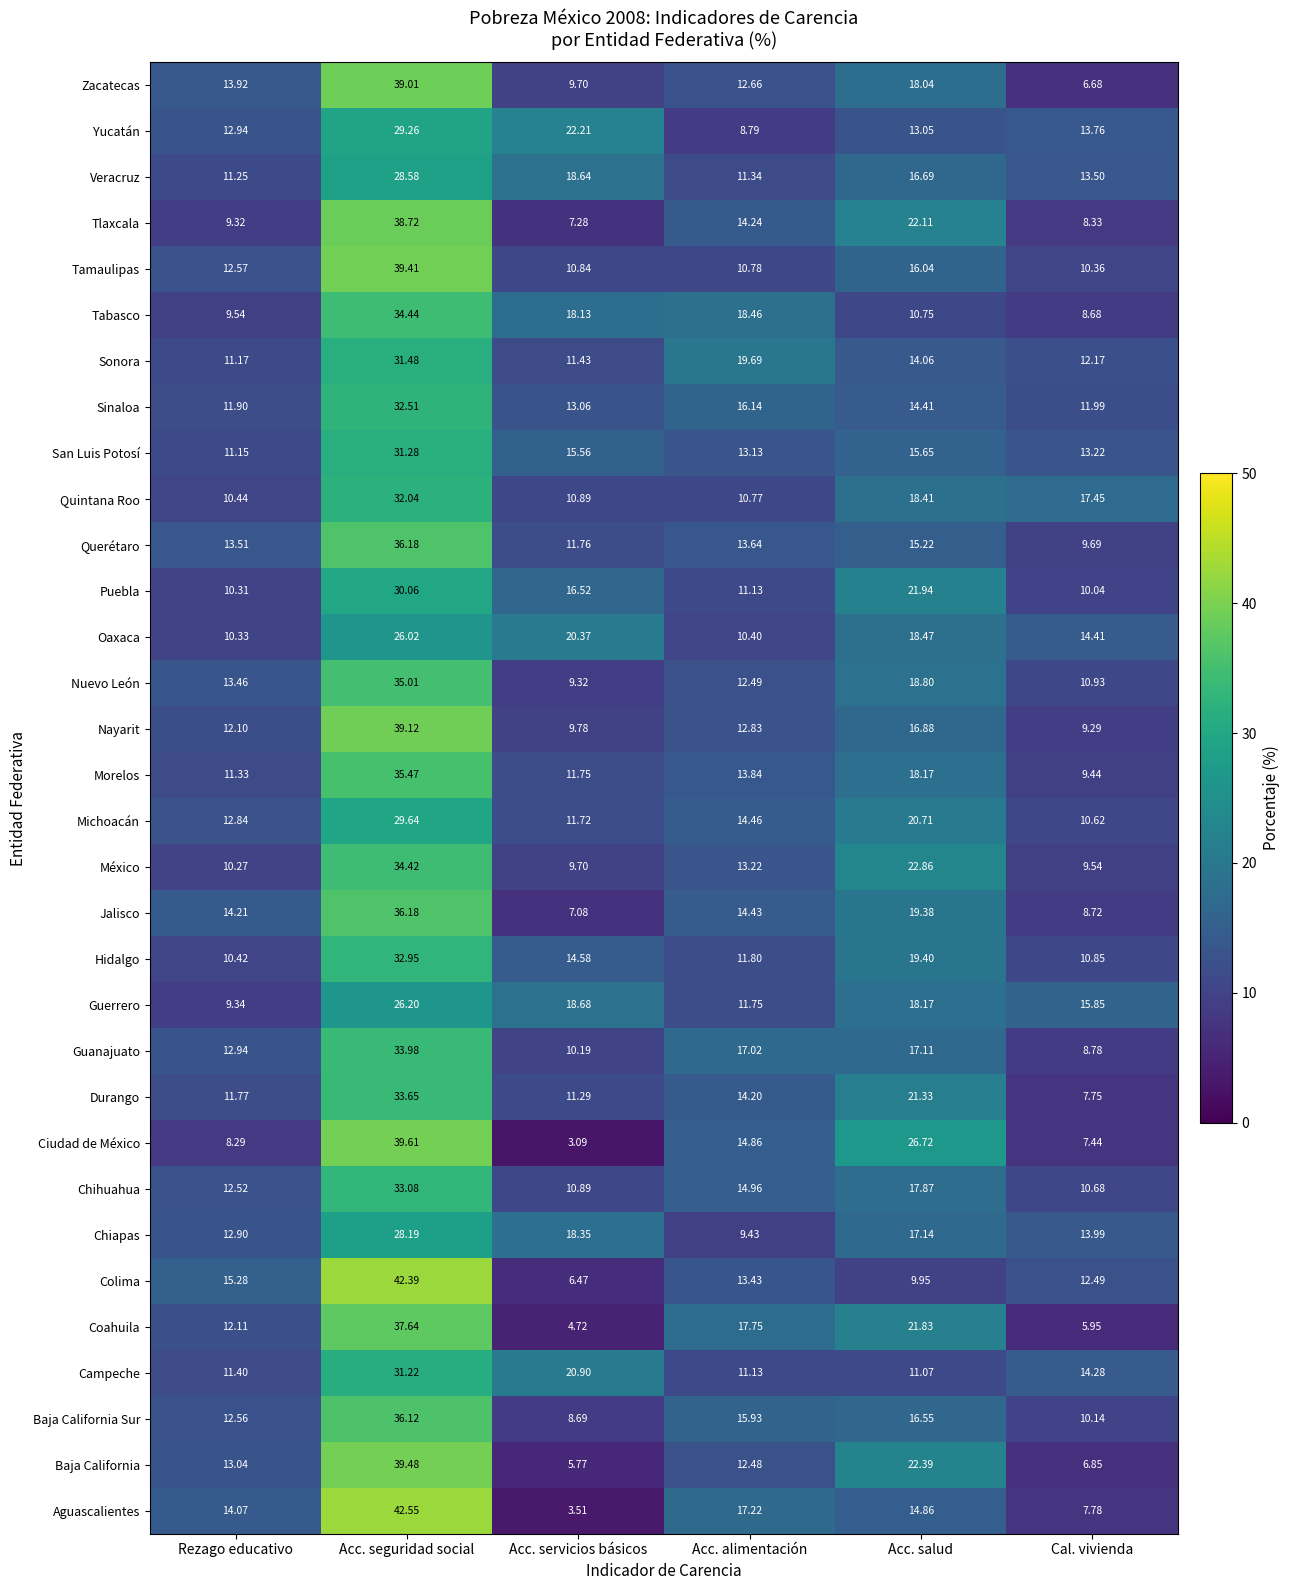

At which category is the sum across all series the highest?

Acc. seguridad social